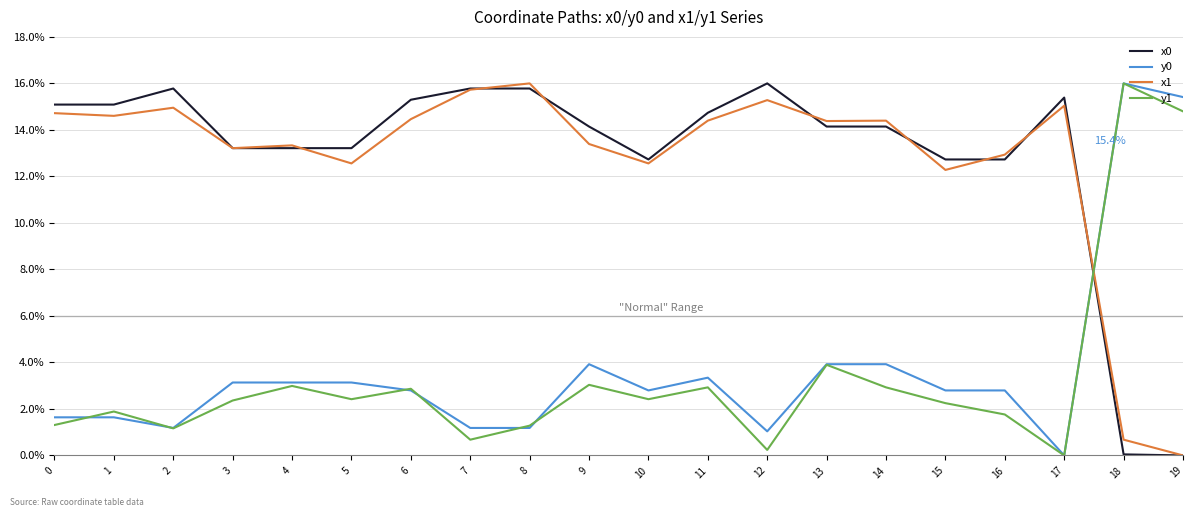

True or false: y1 and x0 intersect in this chart.

True